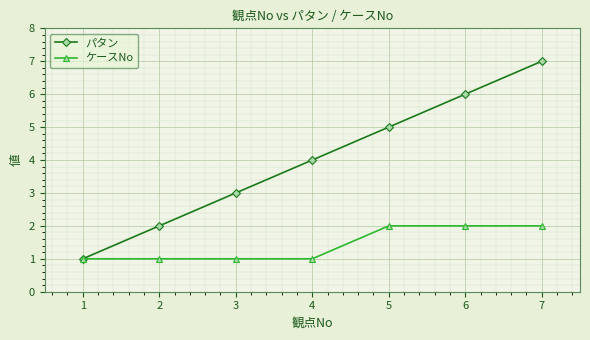

Which series has the largest total across all categories?

パタン